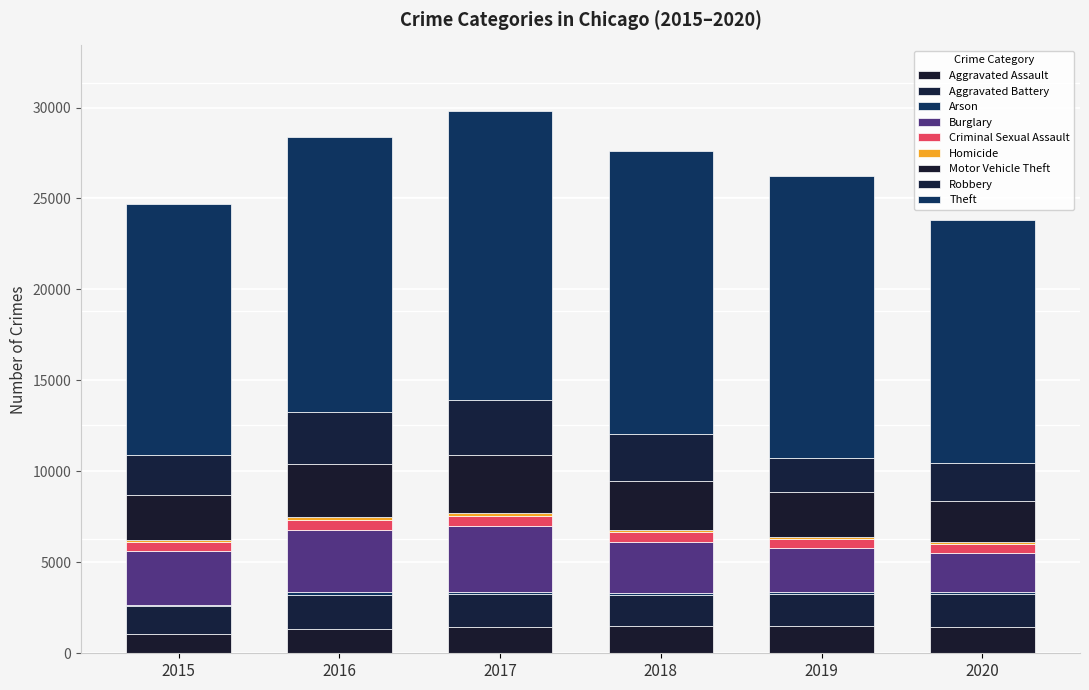

How many series are shown in this chart?

9